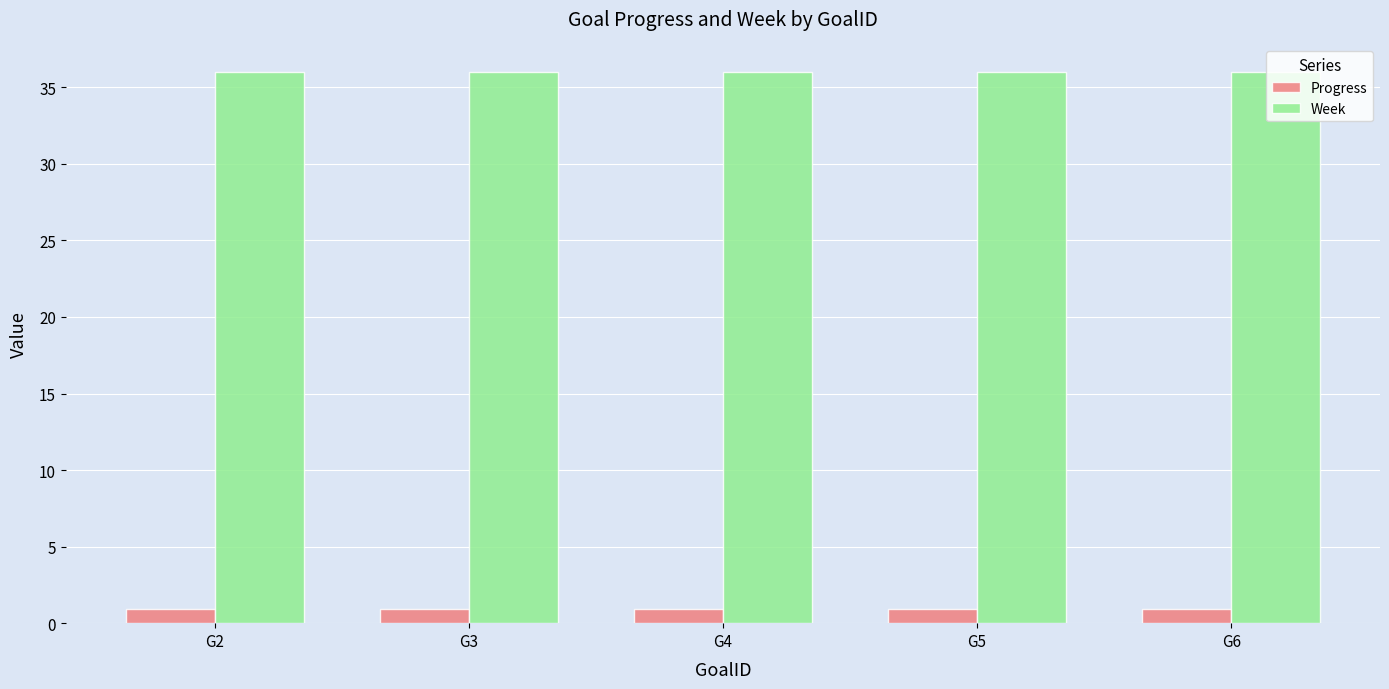

Count the number of data series in this chart.

2